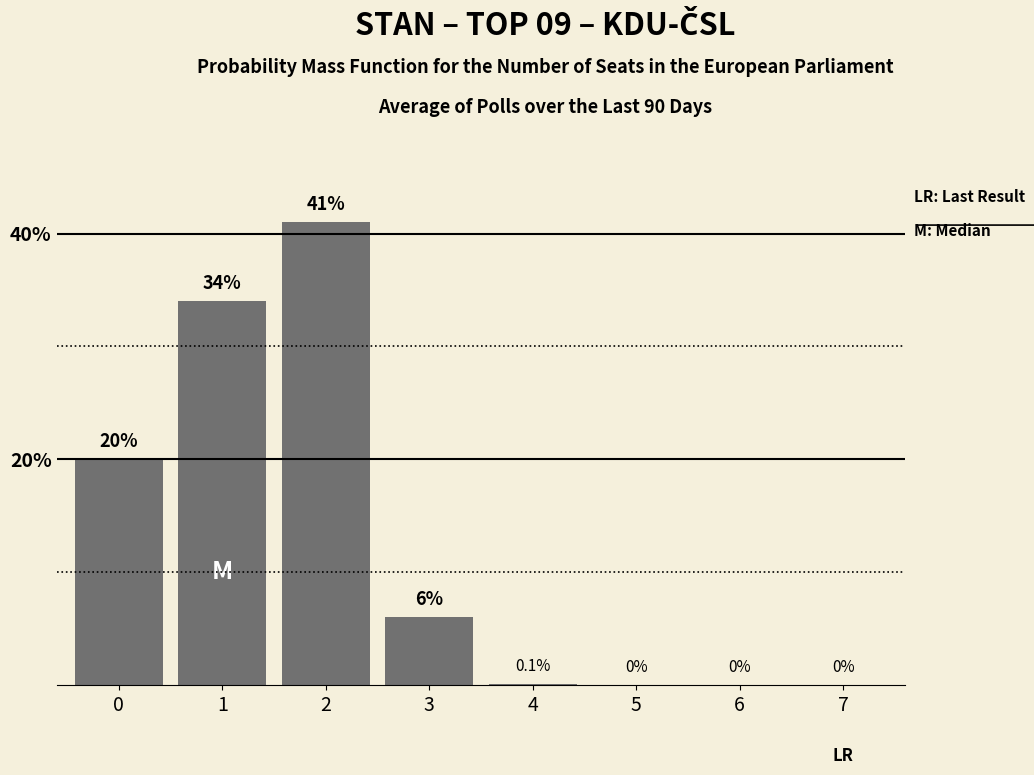

The chart shows a value of 15.3 at 5. True or false?

False